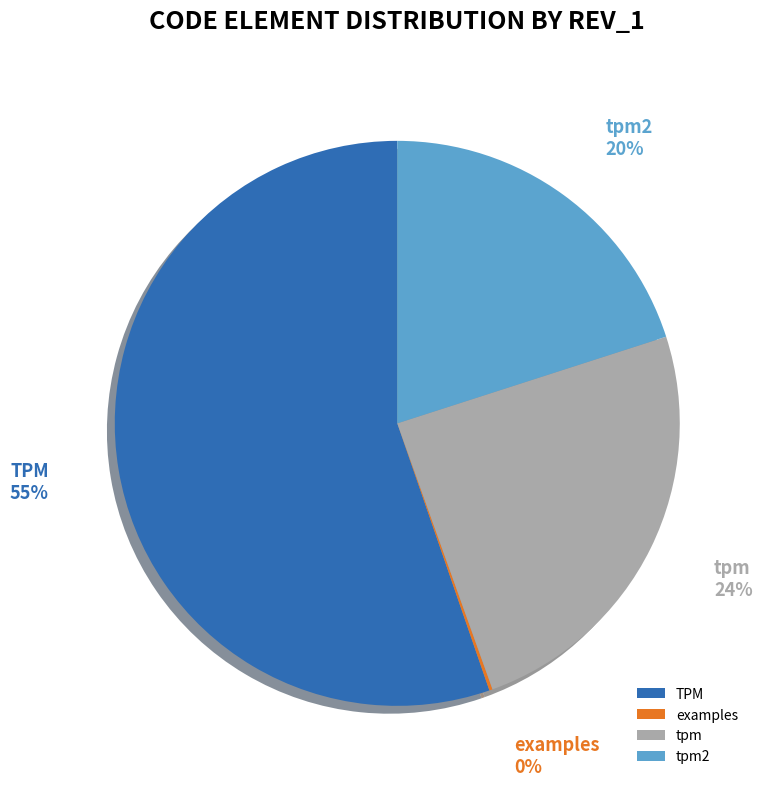

What percentage is the tpm slice, to the nearest percent?

24%